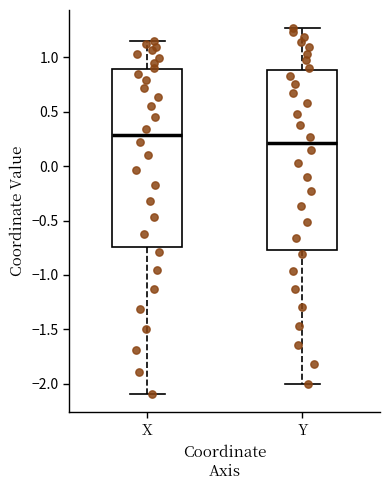

Which box's median line is the lowest?

Y